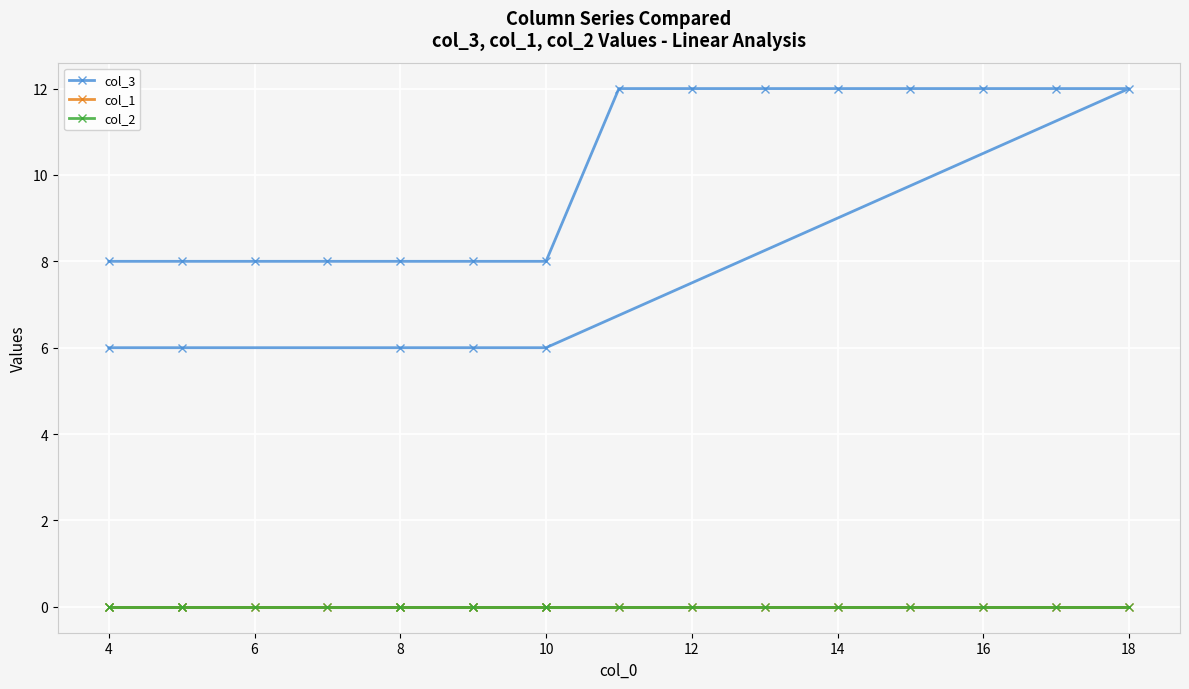

What is the difference between the second highest and minimum values in the col_3 series?

6